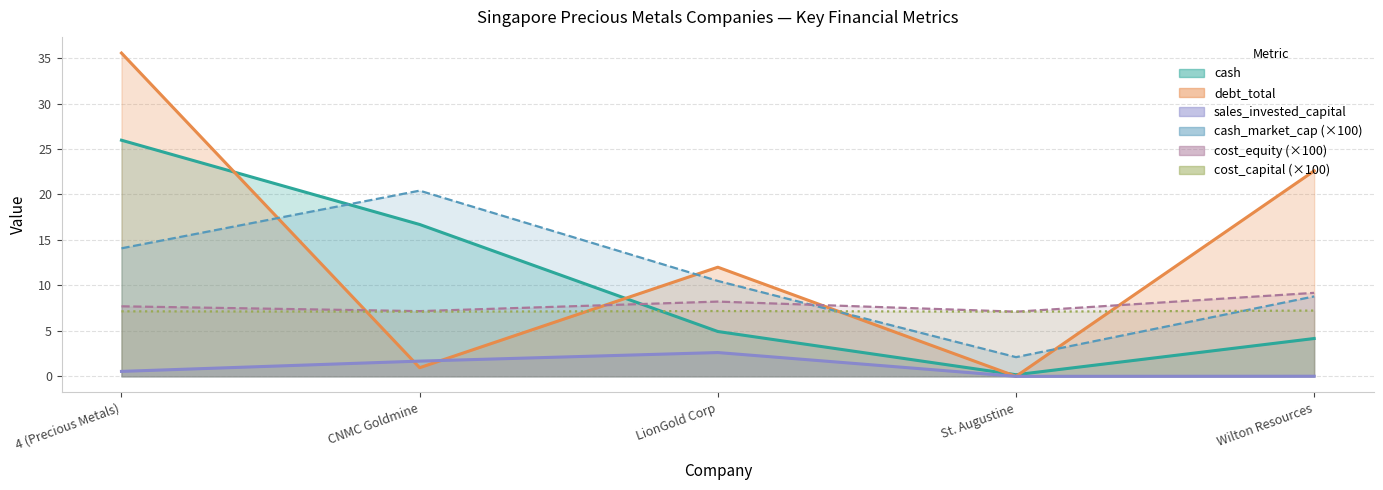

Reading left to right, transcribe all the data shown in this chart.

cash: 4 (Precious Metals)=26.0	CNMC Goldmine=16.7	LionGold Corp=4.9	St. Augustine=0.2	Wilton Resources=4.2
cash_market_cap: 4 (Precious Metals)=14.1	CNMC Goldmine=20.4	LionGold Corp=10.5	St. Augustine=2.1	Wilton Resources=8.8
cost_equity: 4 (Precious Metals)=7.7	CNMC Goldmine=7.2	LionGold Corp=8.2	St. Augustine=7.1	Wilton Resources=9.2
sales_invested_capital: 4 (Precious Metals)=0.5	CNMC Goldmine=1.7	LionGold Corp=2.6	St. Augustine=0.0	Wilton Resources=0.0
cost_capital: 4 (Precious Metals)=7.1	CNMC Goldmine=7.1	LionGold Corp=7.2	St. Augustine=7.1	Wilton Resources=7.2
debt_total: 4 (Precious Metals)=35.6	CNMC Goldmine=1.0	LionGold Corp=12.0	St. Augustine=0.0	Wilton Resources=22.6